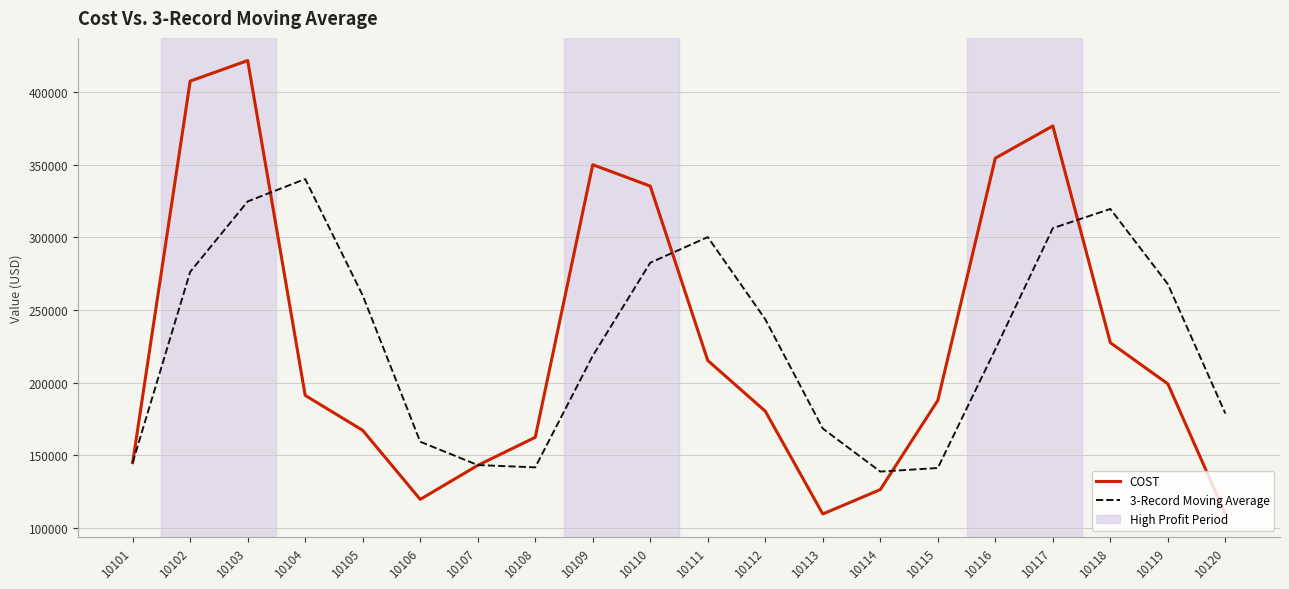

What is the minimum value shown in the chart?

109650.0